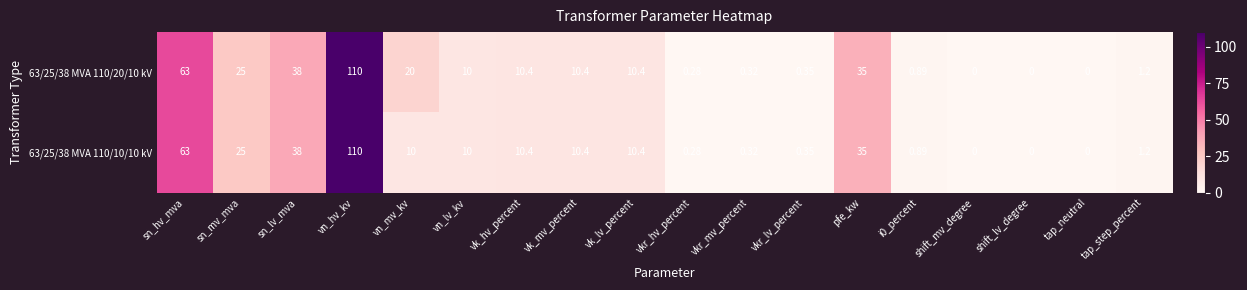

How many categories are shown in the chart?

18